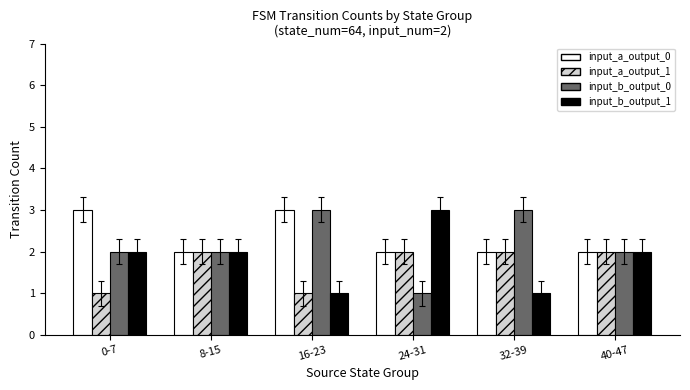

Reading left to right, list all the values displayed in this chart.

input_a_output_0: 0-7=3	8-15=2	16-23=3	24-31=2	32-39=2	40-47=2
input_a_output_1: 0-7=1	8-15=2	16-23=1	24-31=2	32-39=2	40-47=2
input_b_output_0: 0-7=2	8-15=2	16-23=3	24-31=1	32-39=3	40-47=2
input_b_output_1: 0-7=2	8-15=2	16-23=1	24-31=3	32-39=1	40-47=2